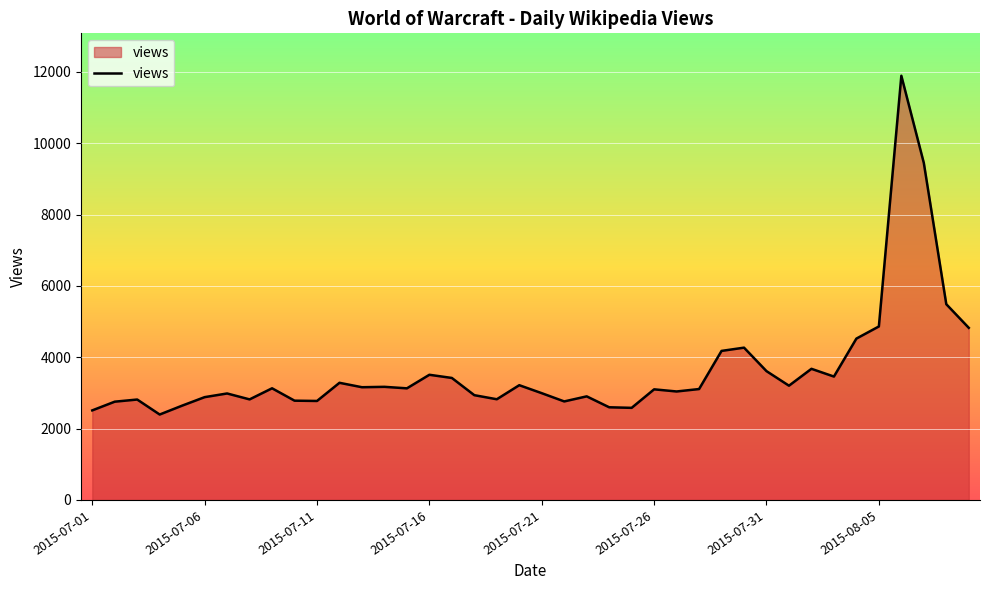

What is the minimum value shown in the chart?

2394